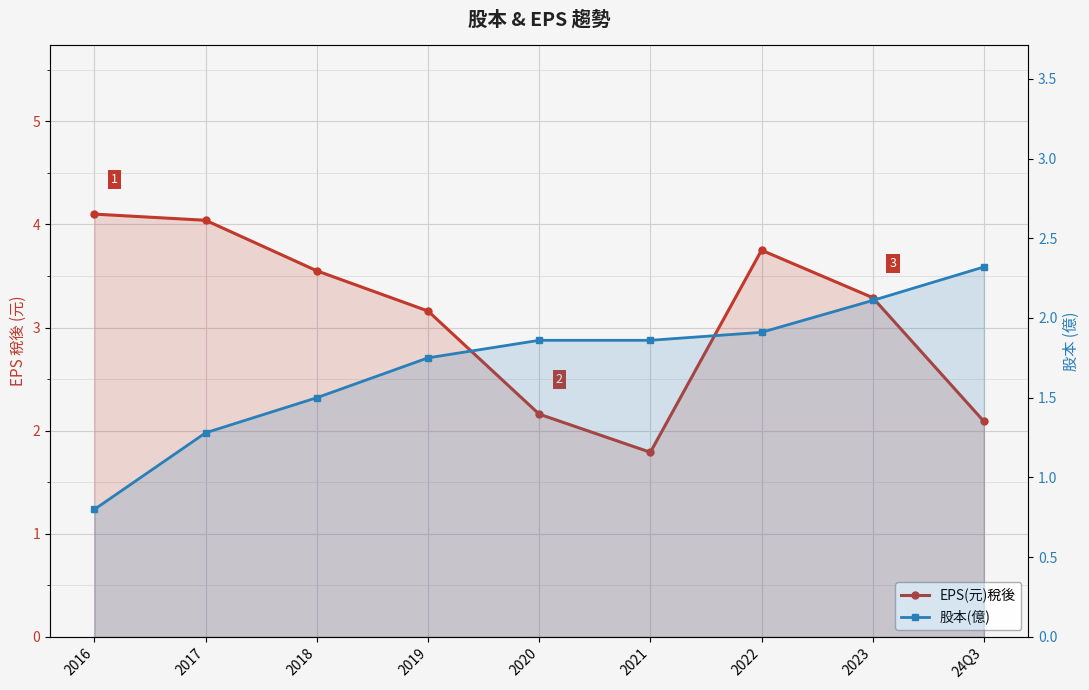

Does the chart display data point markers on the line(s)?

Yes